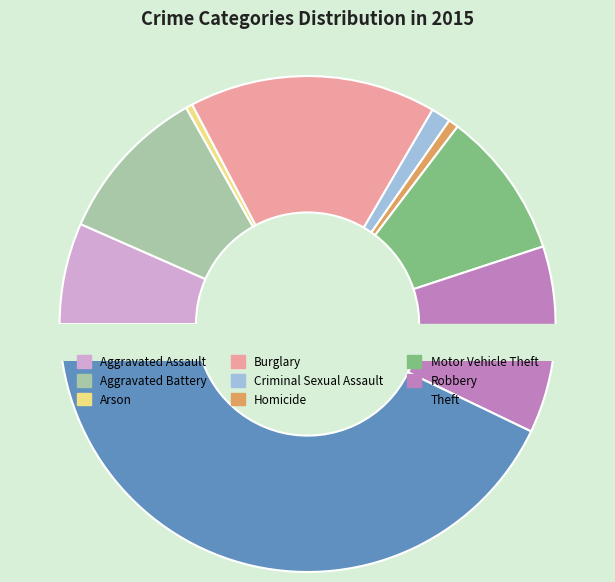

To the nearest percent, what percentage of the pie is Theft?

43%